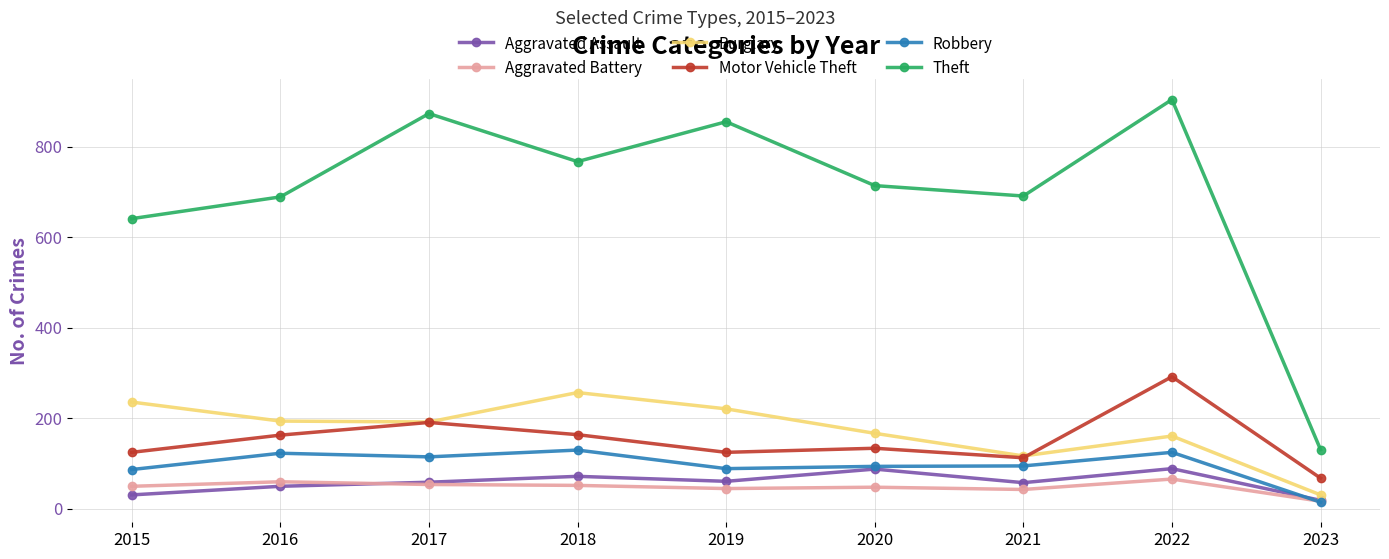

Is it true that Aggravated Battery equals 48 at 2020?

True